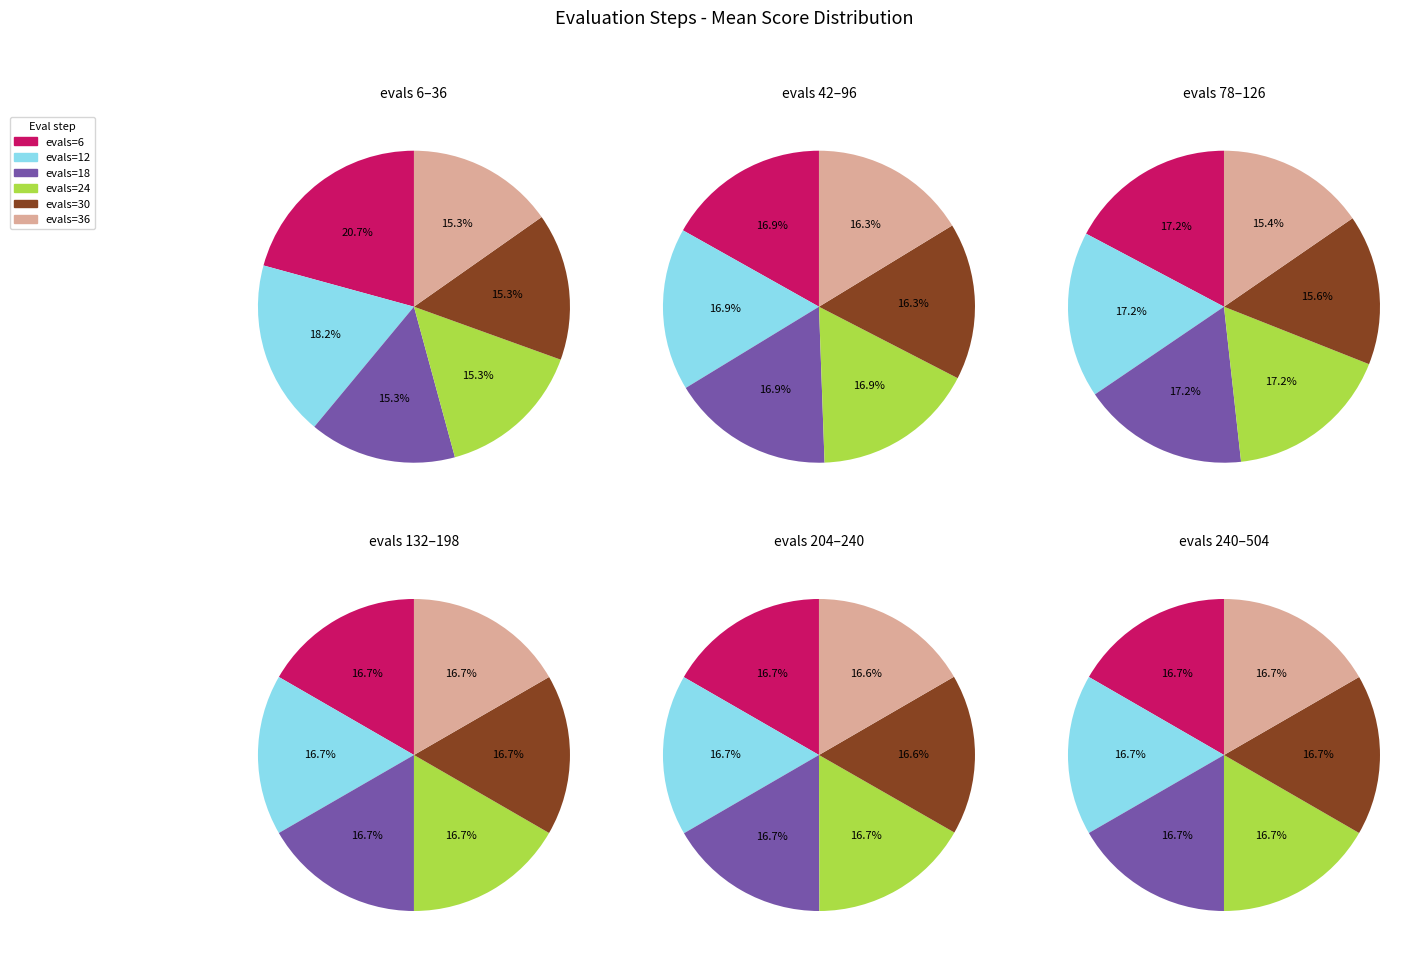

Is there any slice that represents more than half of the pie?

No